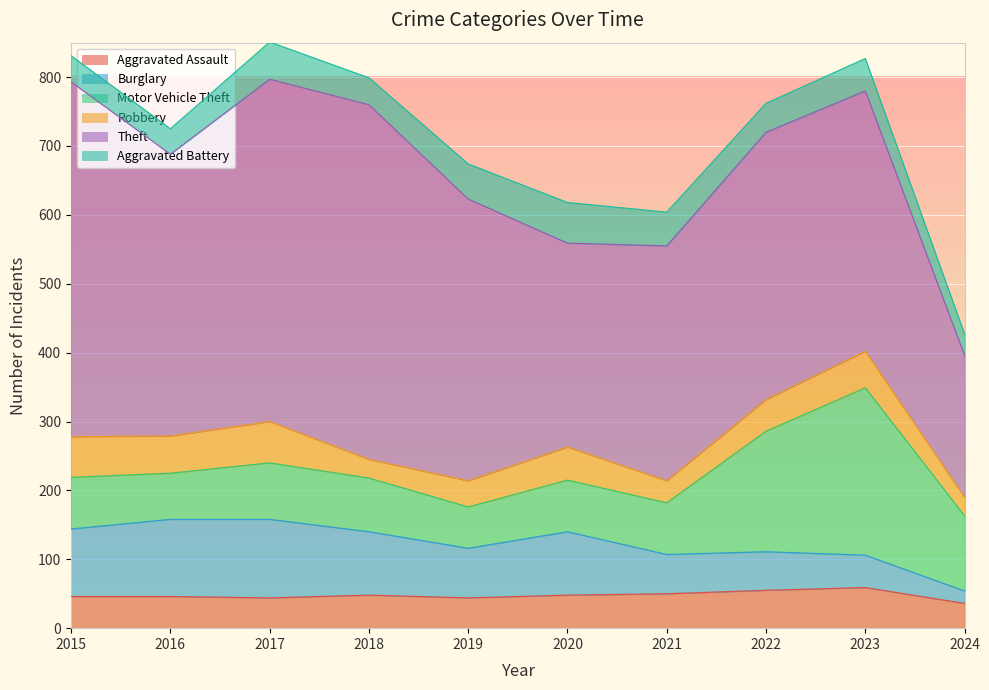

True or false: Aggravated Battery has a value of 49 at 2021.

True